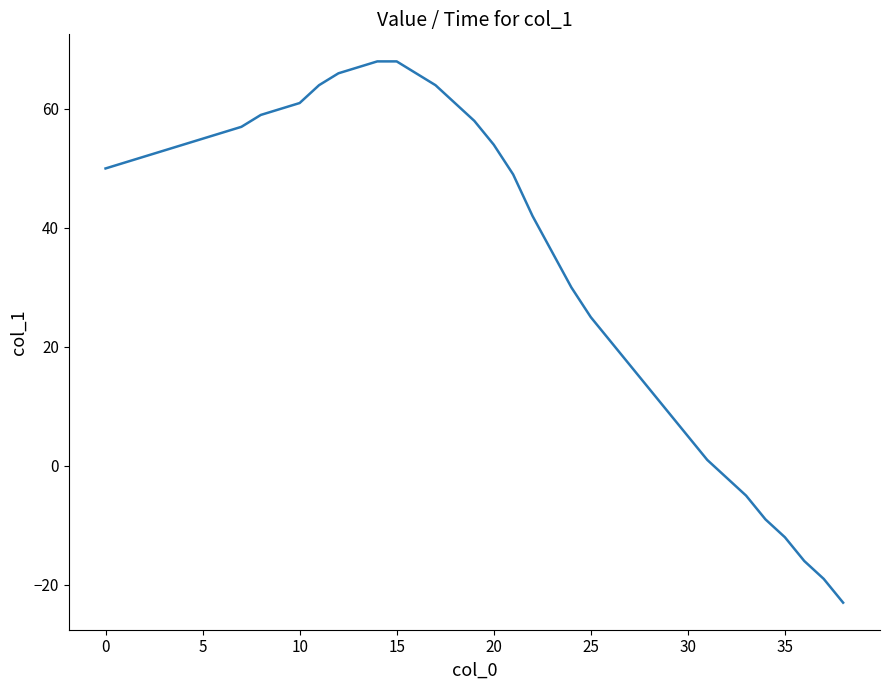

What is the minimum value shown in the chart?

-23